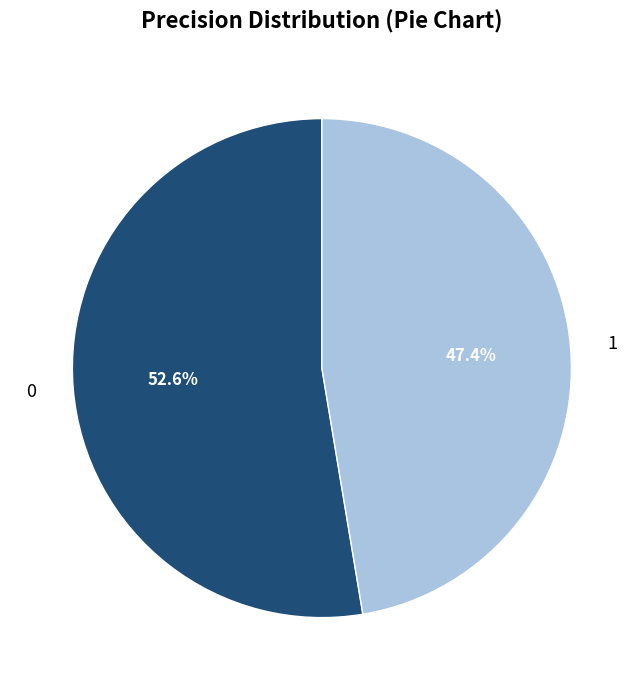

Do 1 and 0 together represent more than half of the pie?

Yes